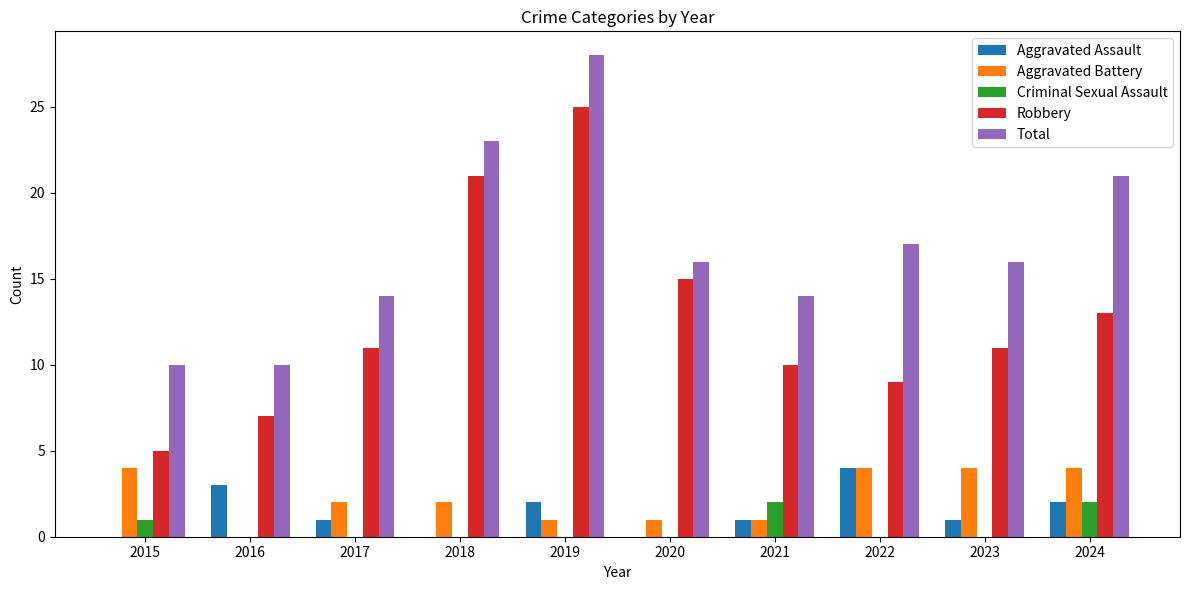

Reading right to left, list all the values displayed in this chart.

Aggravated Assault: 2024=2	2023=1	2022=4	2021=1	2020=0	2019=2	2018=0	2017=1	2016=3	2015=0
Aggravated Battery: 2024=4	2023=4	2022=4	2021=1	2020=1	2019=1	2018=2	2017=2	2016=0	2015=4
Criminal Sexual Assault: 2024=2	2023=0	2022=0	2021=2	2020=0	2019=0	2018=0	2017=0	2016=0	2015=1
Robbery: 2024=13	2023=11	2022=9	2021=10	2020=15	2019=25	2018=21	2017=11	2016=7	2015=5
Total: 2024=21	2023=16	2022=17	2021=14	2020=16	2019=28	2018=23	2017=14	2016=10	2015=10